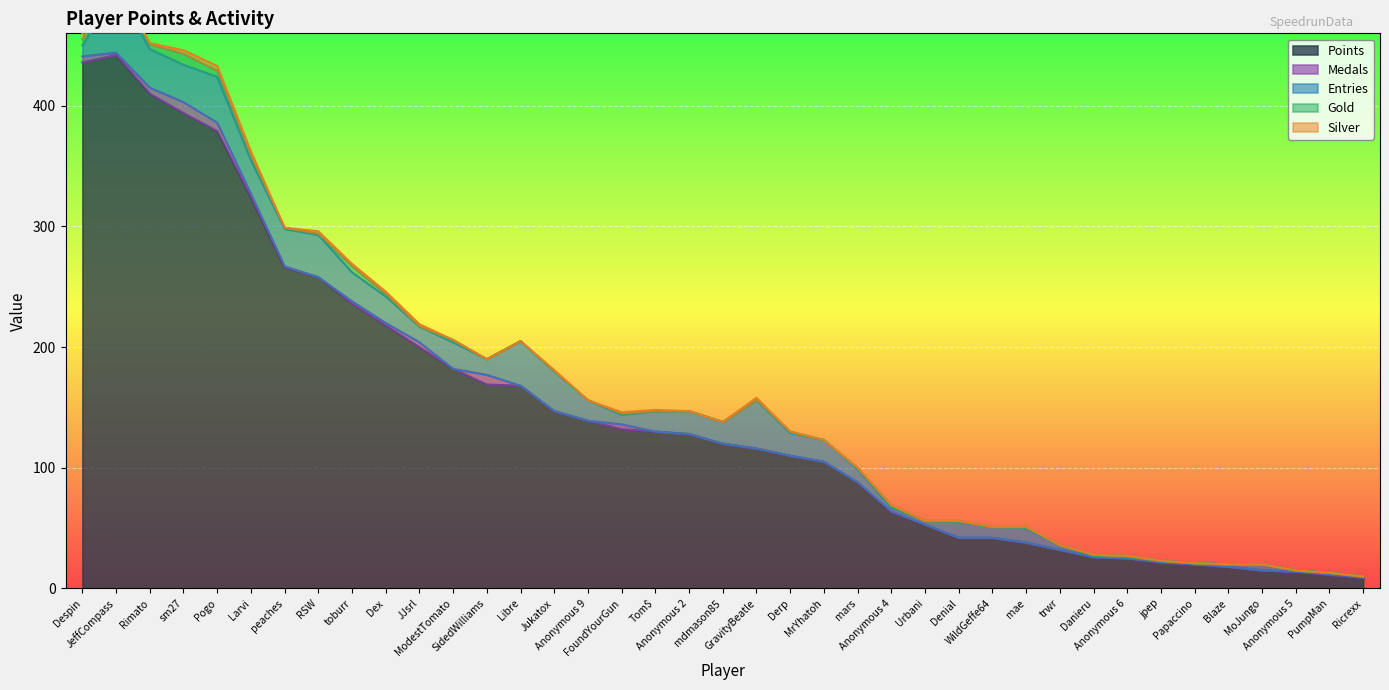

In Gold, how many points are higher than both neighbors (excluding endpoints)?

8